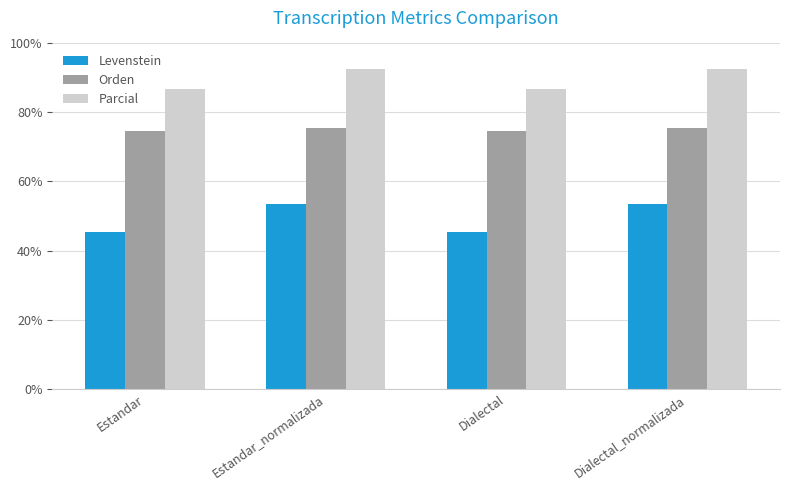

List the series in order of their overall mean, highest first.

Parcial, Orden, Levenstein